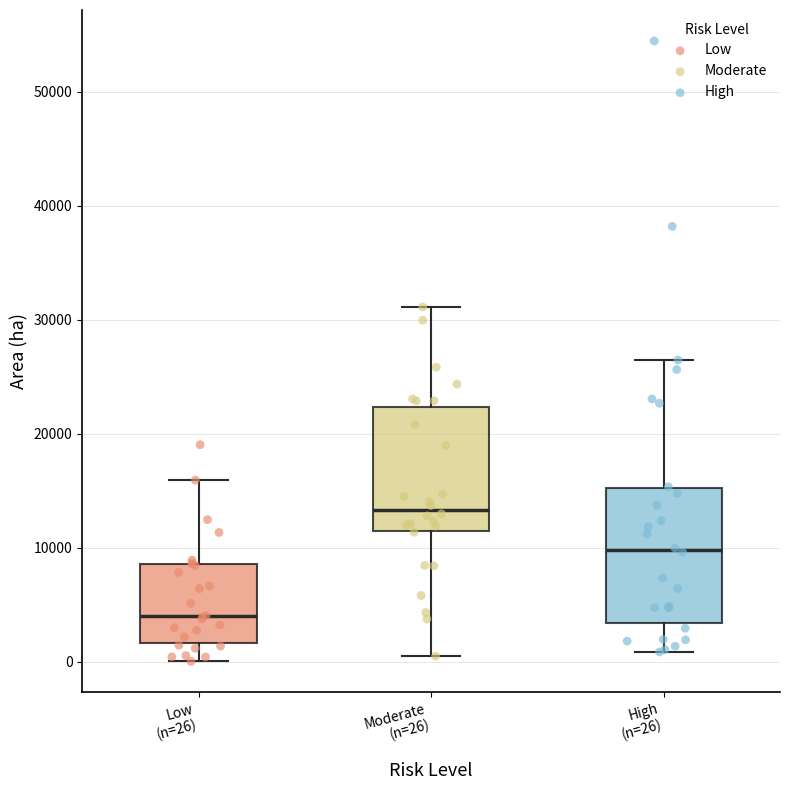

Where is the lower edge of the box for Moderate (n=26) on the y-axis? The values are not printed on the chart, so give them approximately, as read against the axis.

11000